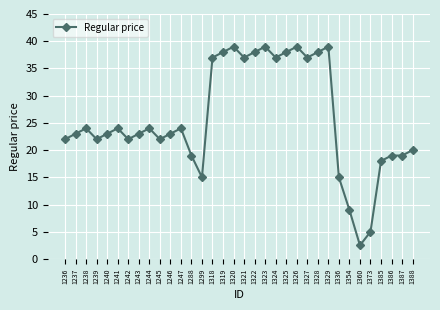

Where is the first local minimum?

1239